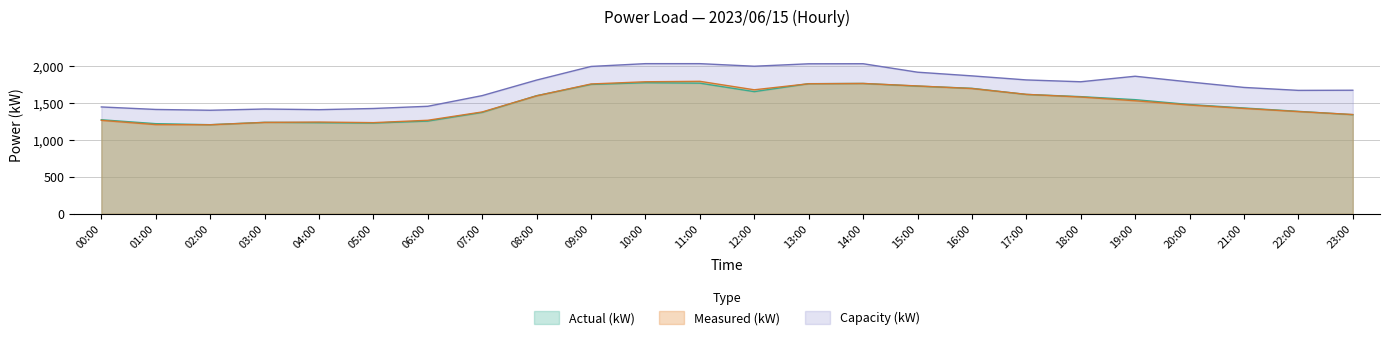

Rank the series by their maximum value, from highest to lowest.

Capacity (kW), Measured (kW), Actual (kW)